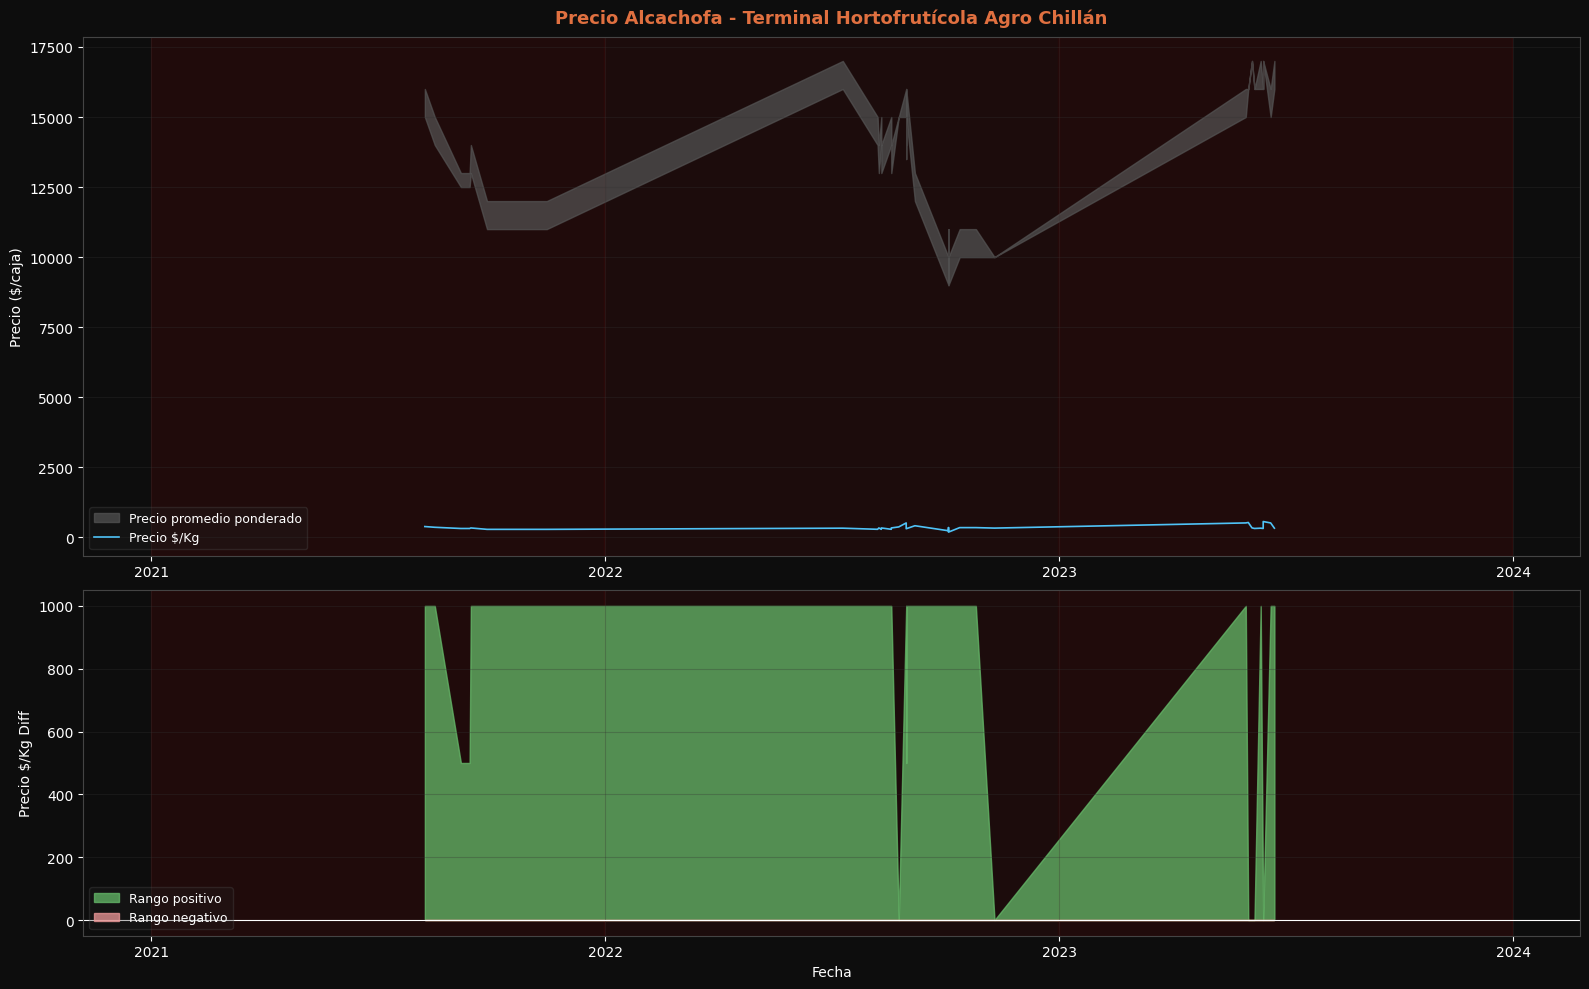

What is the maximum value shown in the chart?

567